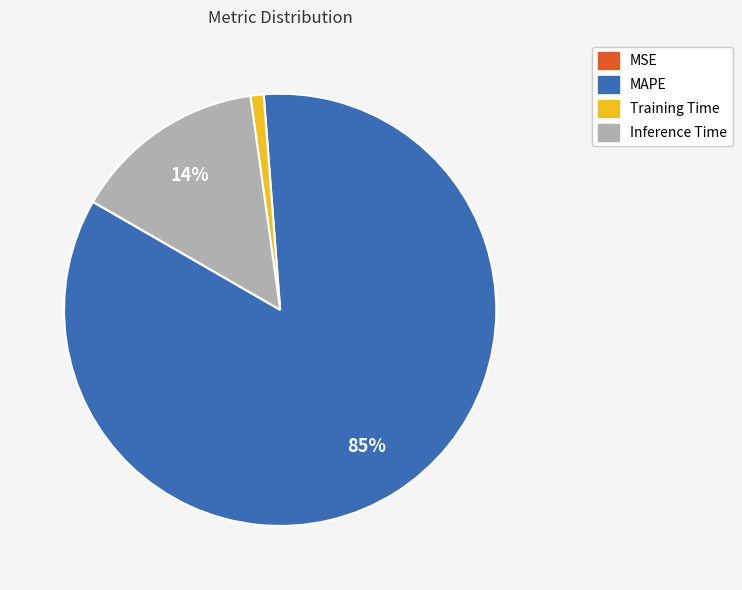

What percentage is the Training Time slice, to the nearest percent?

1%